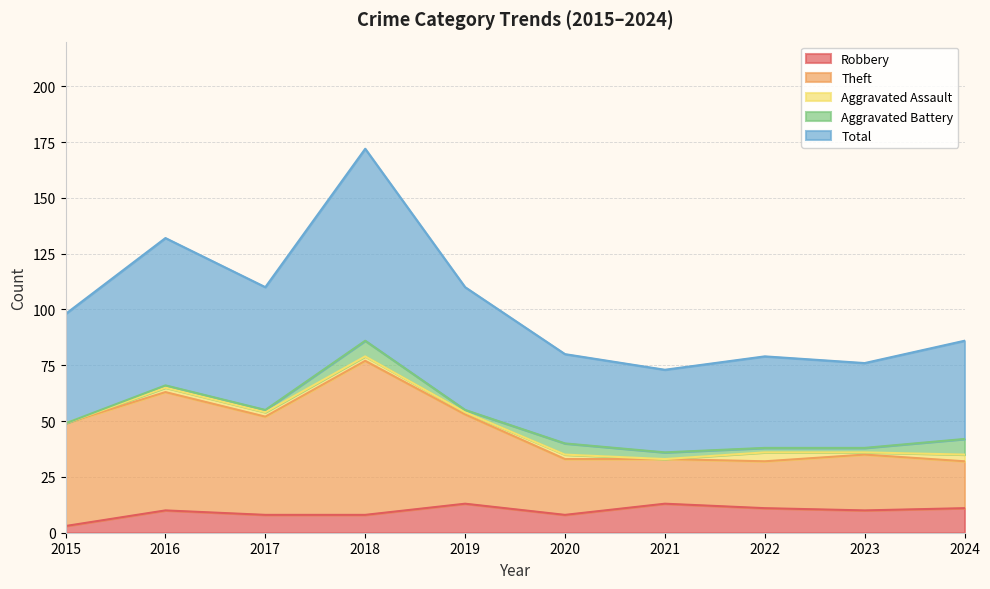

True or false: Robbery and Theft cross at least once.

False